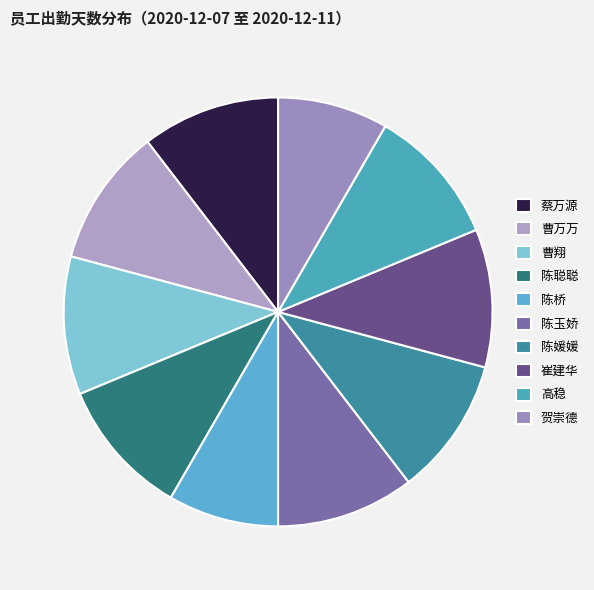

Rank the categories by value from highest to lowest.

蔡万源, 曹万万, 曹翔, 陈聪聪, 陈玉娇, 陈媛媛, 崔建华, 高稳, 陈桥, 贺崇德